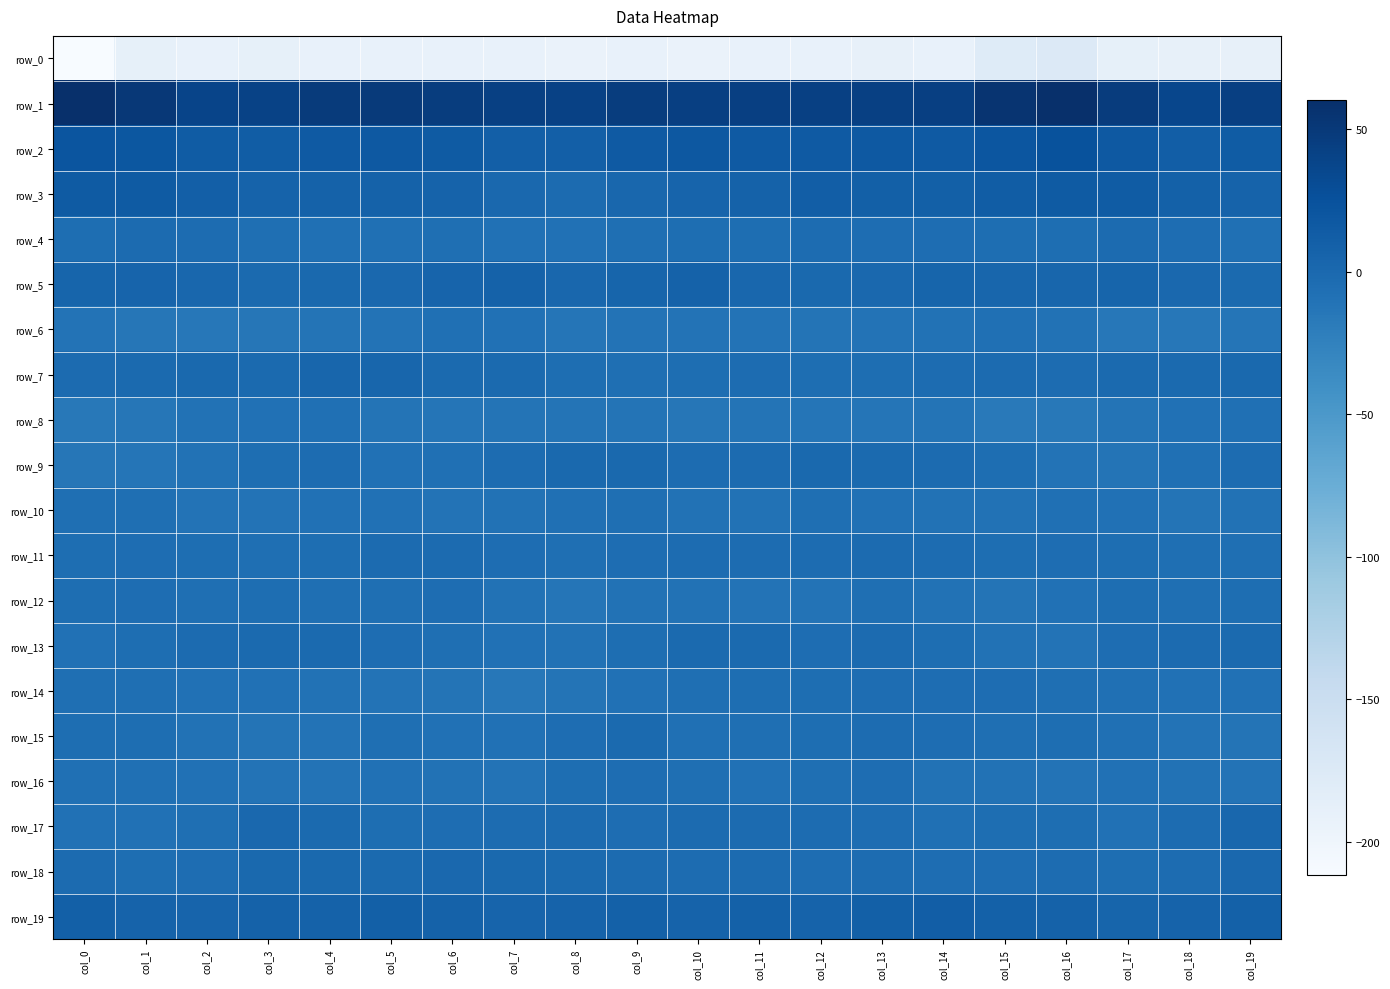

How many data points in row_17 are above -4?

9